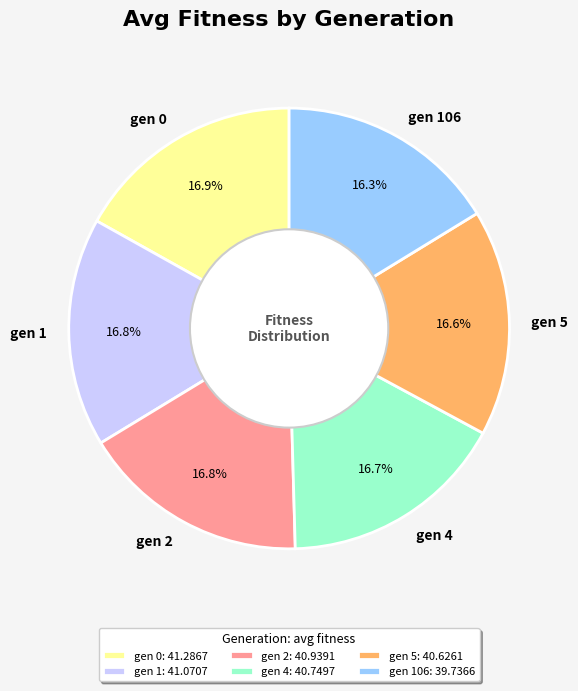

How much of the chart is everything except gen 106?

83.7%